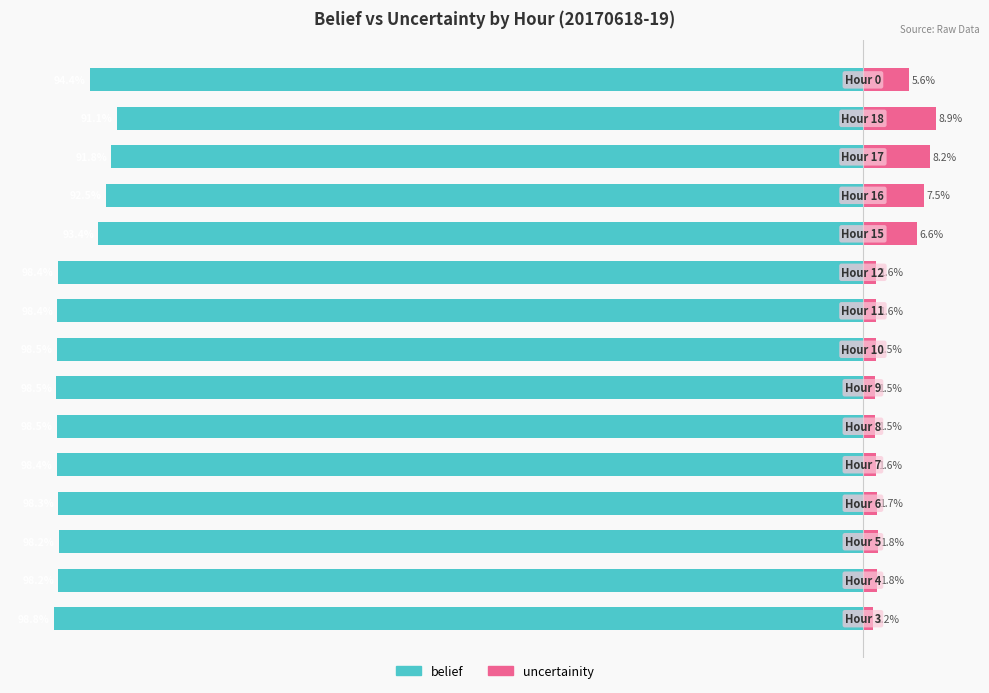

What is the minimum value shown in the chart?

-98.8